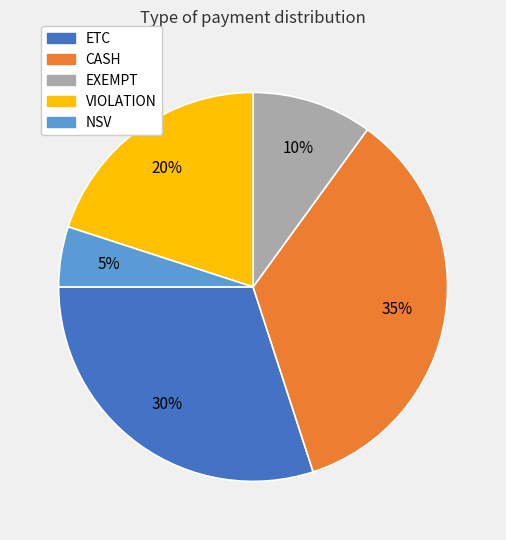

Is it true that CASH is 35% of the pie?

True